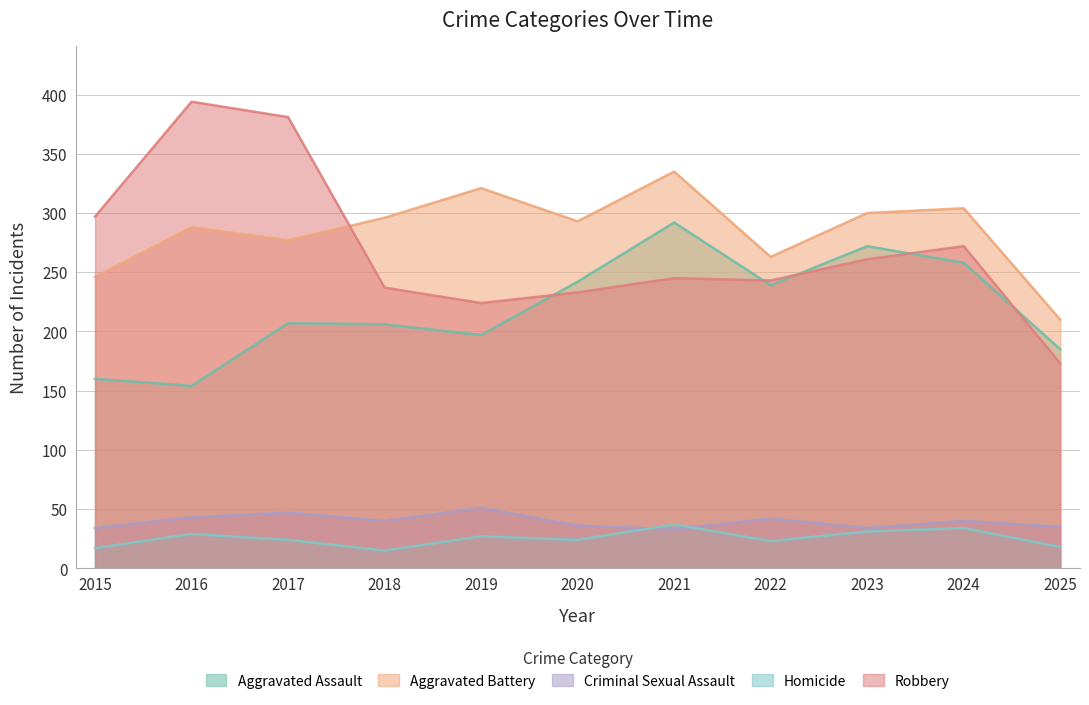

True or false: Aggravated Assault and Criminal Sexual Assault intersect in this chart.

False